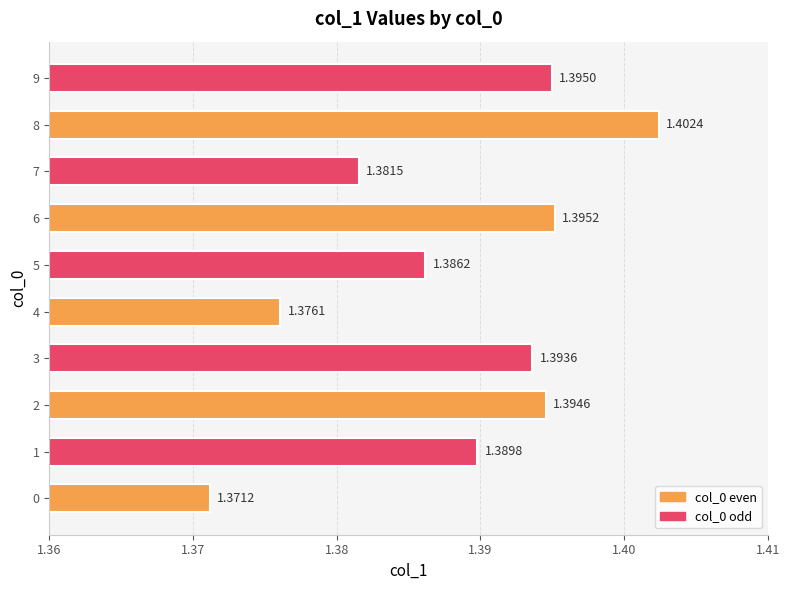

Between 5 and 7, which is larger?

5